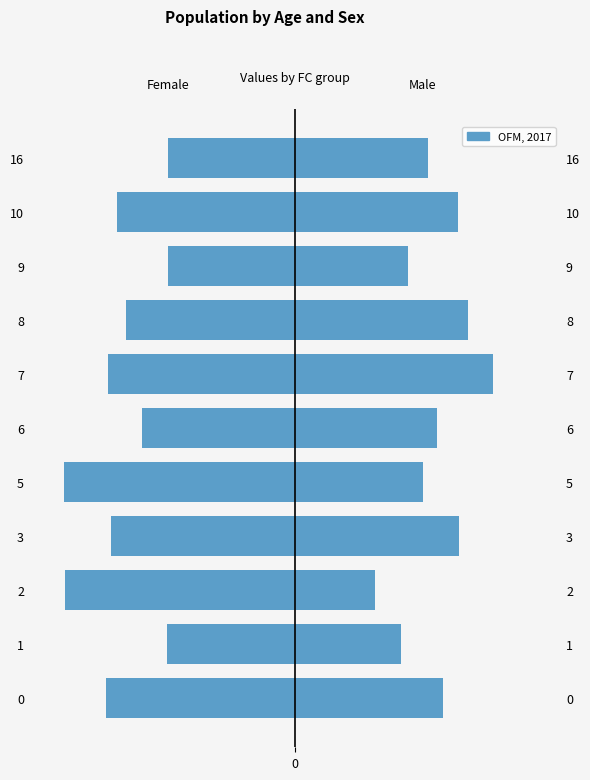

The chart shows a value of -7.1 at 16. True or false?

False